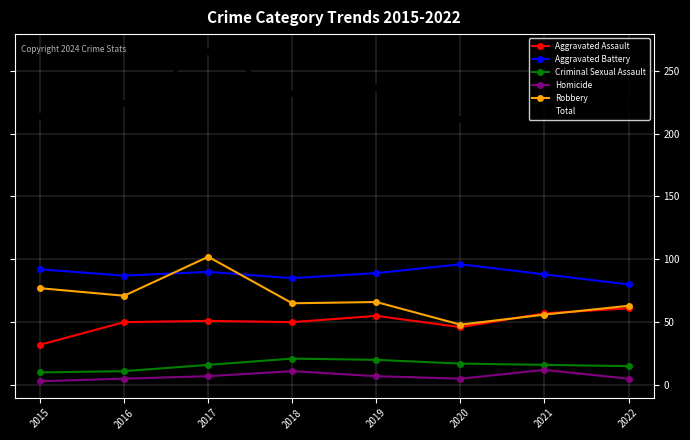

Which label corresponds to the largest value in the chart?

2017